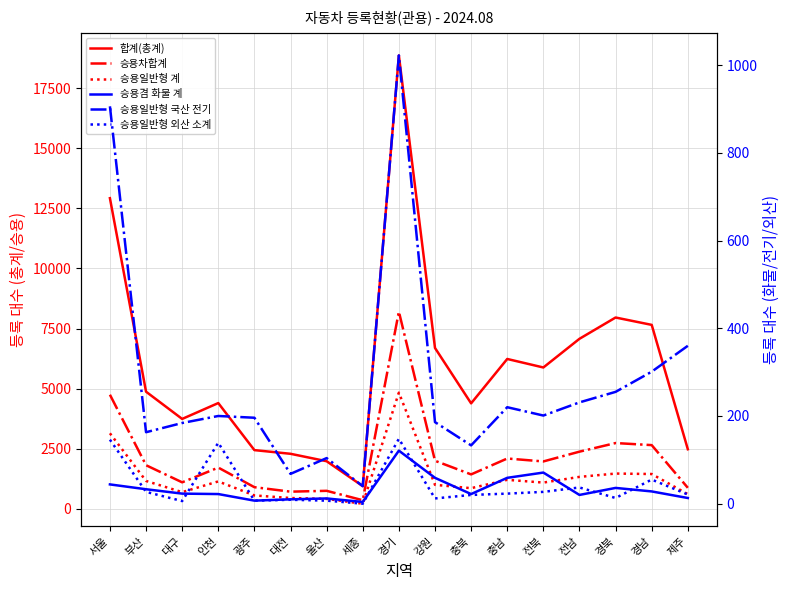

What is the lowest value of the 합계(총계) series?

947